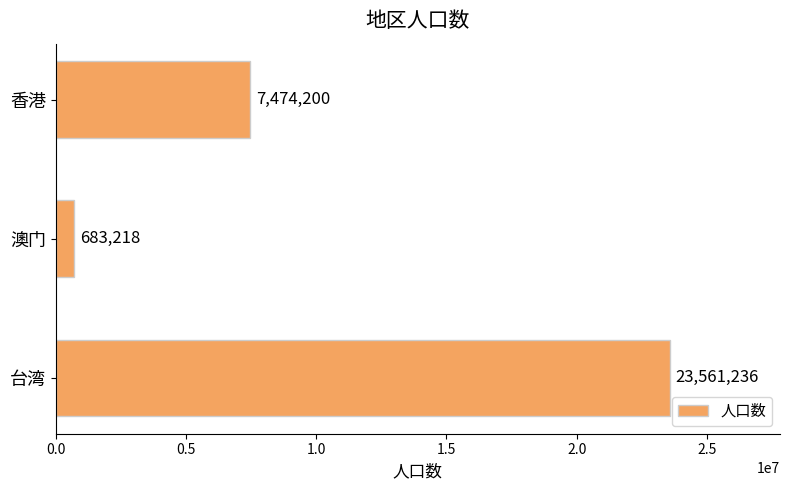

What is the smallest value displayed?

683218